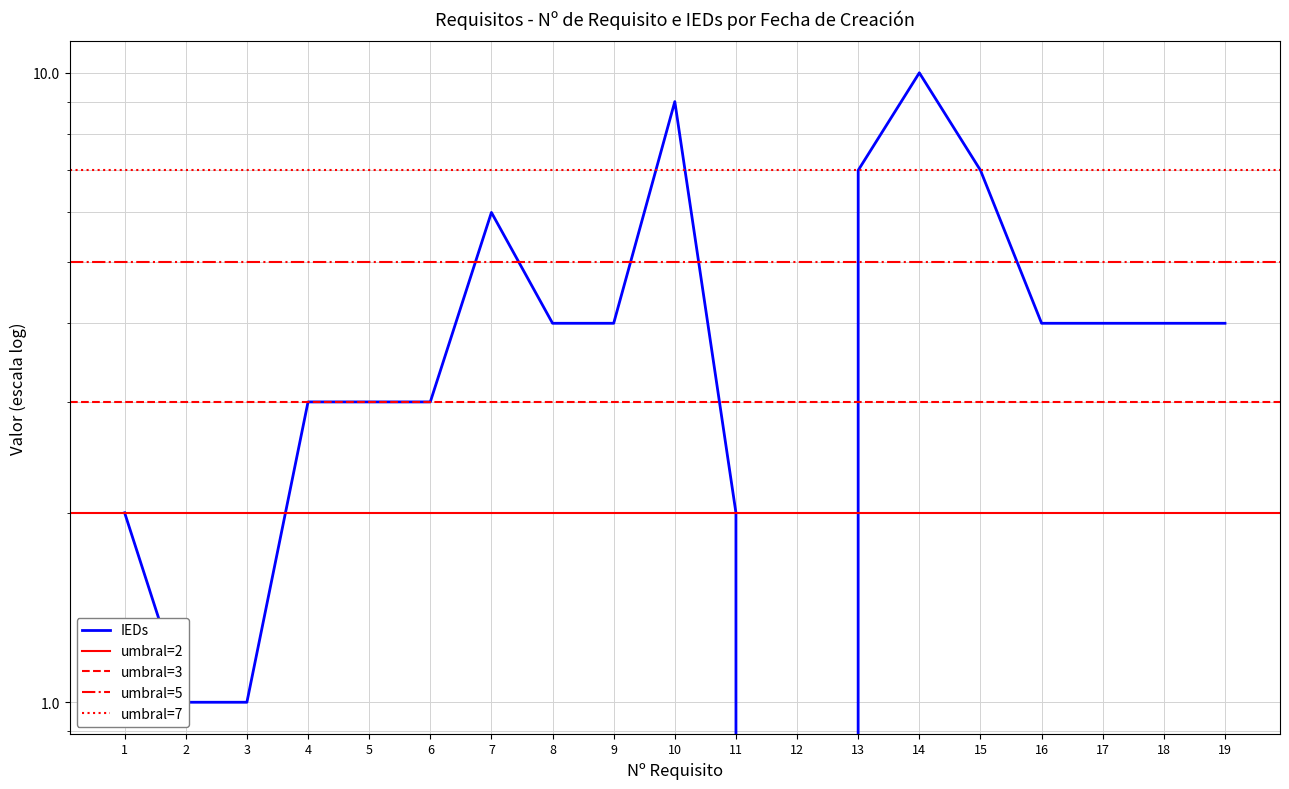

Reading left to right, transcribe all the data shown in this chart.

2	1	1	3	3	3	6	4	4	9	2	0	7	10	7	4	4	4	4